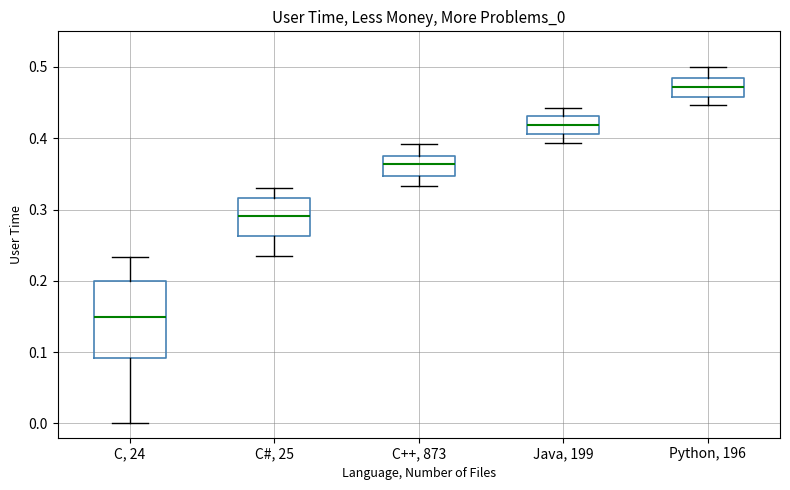

Reading left to right, read every box against the y-axis: the position of its median line, the range the box covers, and the ends of its whiskers. The values are not printed on the chart, so give them approximately, as read against the axis.

C, 24: median 0.15, box 0.09 to 0.20, whiskers 0.00 to 0.23
C#, 25: median 0.29, box 0.26 to 0.32, whiskers 0.23 to 0.33
C++, 873: median 0.36, box 0.35 to 0.37, whiskers 0.33 to 0.39
Java, 199: median 0.42, box 0.41 to 0.43, whiskers 0.39 to 0.44
Python, 196: median 0.47, box 0.46 to 0.48, whiskers 0.45 to 0.50